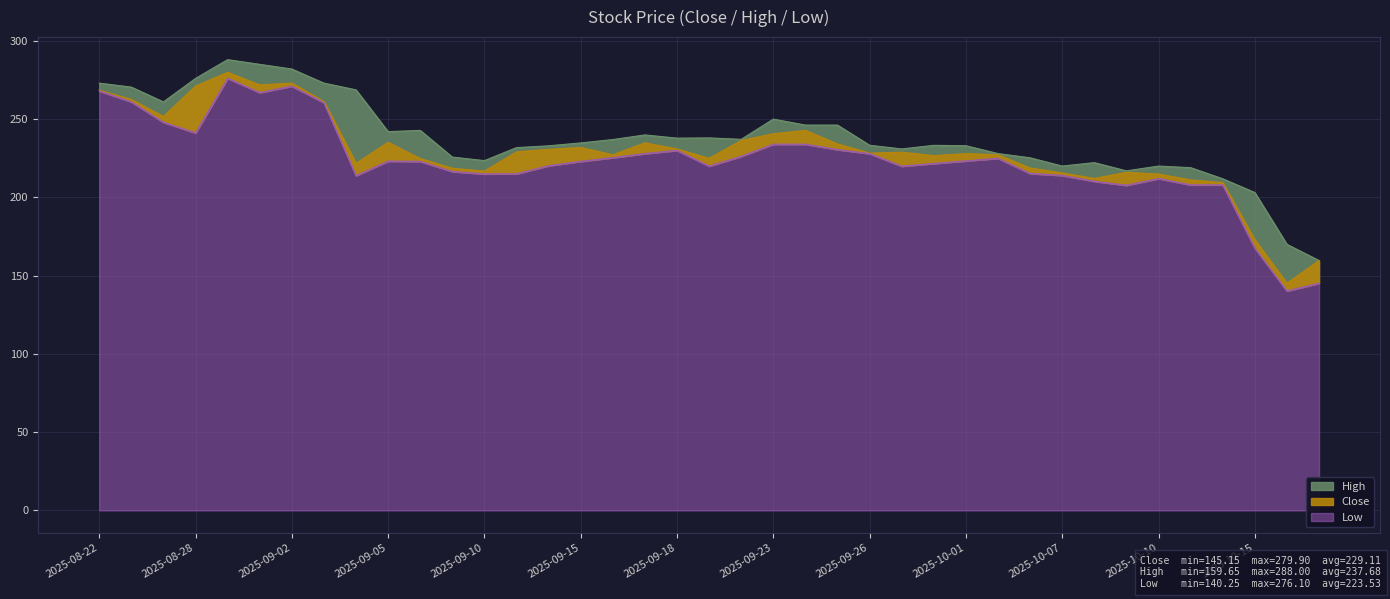

The Low series shows 461.1 at 2025-09-01. True or false?

False